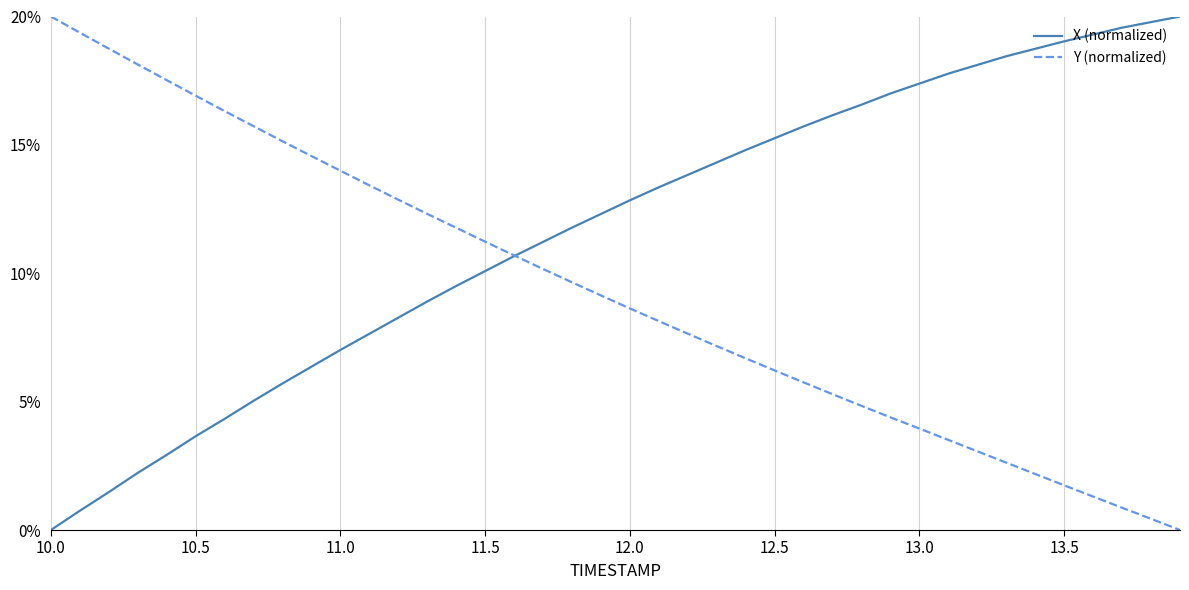

What are all the series names shown in the legend?

X (normalized), Y (normalized)